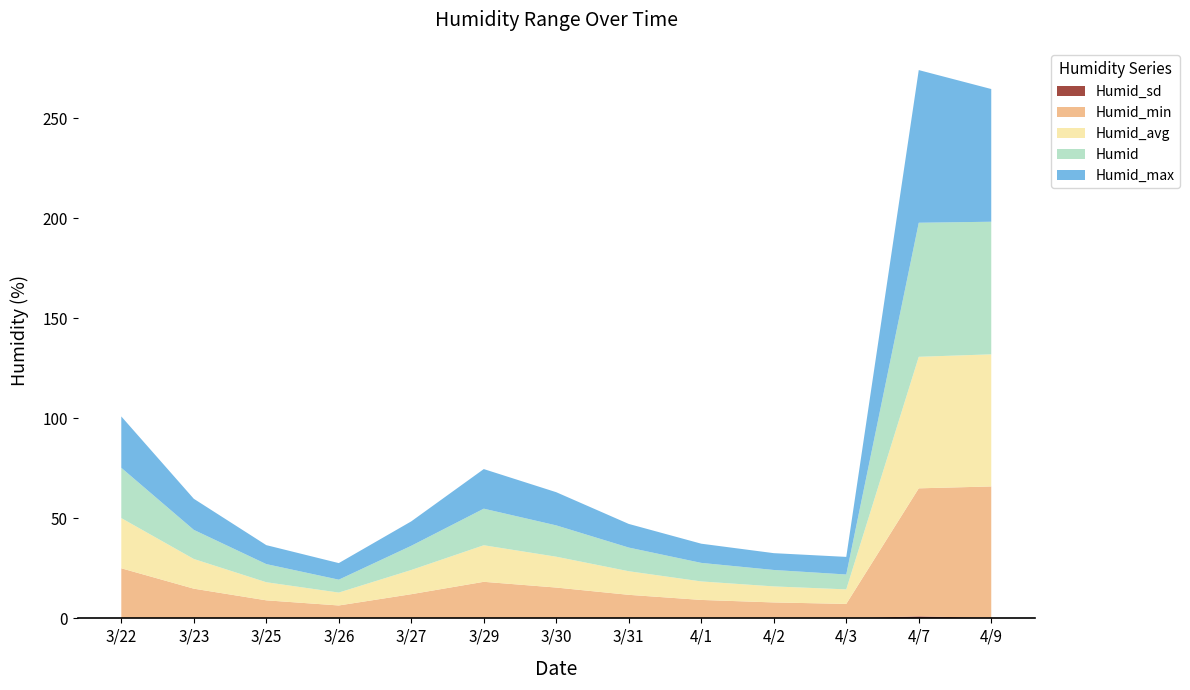

Reading left to right, transcribe all the data shown in this chart.

Humid_sd: 0.0	0.1	0.0	0.1	0.0	0.1	0.0	0.0	0.0	0.0	0.0	1.0	0.2
Humid_min: 25.0	14.8	9.0	6.4	12.1	18.2	15.4	11.8	9.2	7.9	7.2	64.0	65.7
Humid_avg: 25.1	14.8	9.1	6.5	12.1	18.3	15.4	11.8	9.2	8.0	7.3	65.8	66.1
Humid: 25.1	14.6	9.1	6.5	12.1	18.3	15.7	11.8	9.3	8.2	7.4	67.0	66.3
Humid_max: 25.7	15.5	9.5	8.3	12.2	19.8	16.6	11.8	9.6	8.4	8.8	76.3	66.4